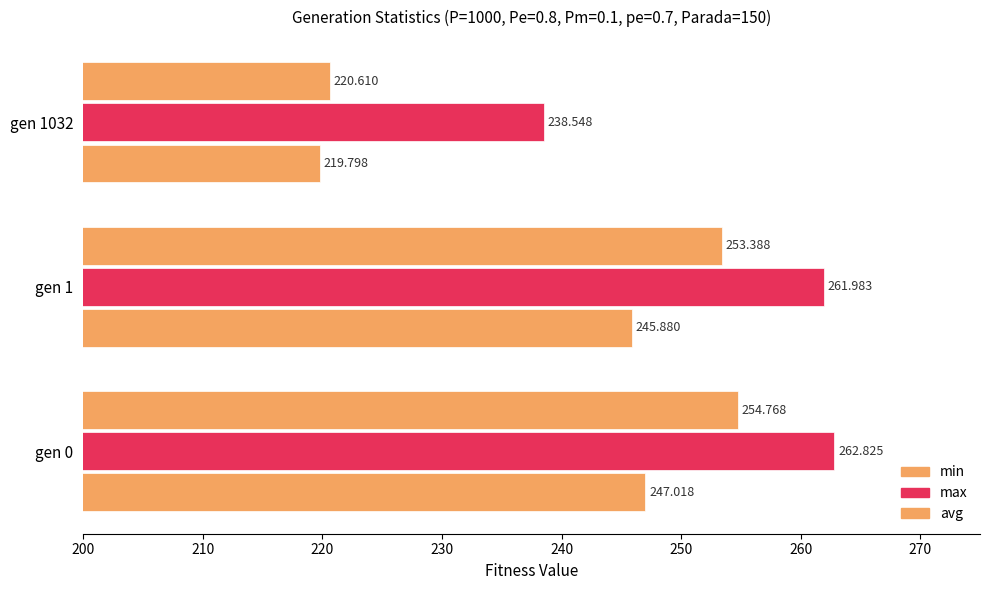

How many data points does each series have?

3